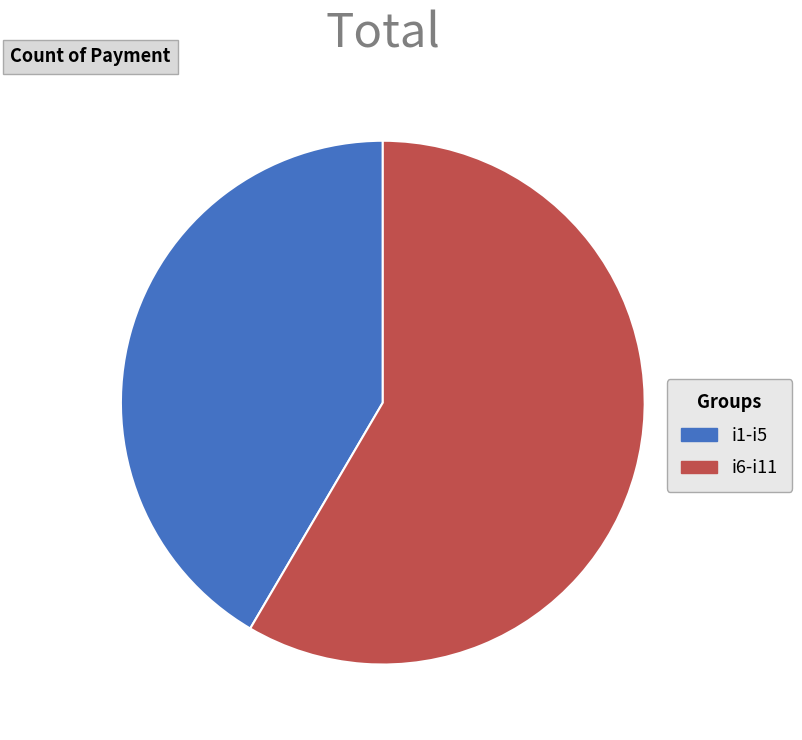

Count the number of slices in the pie.

2